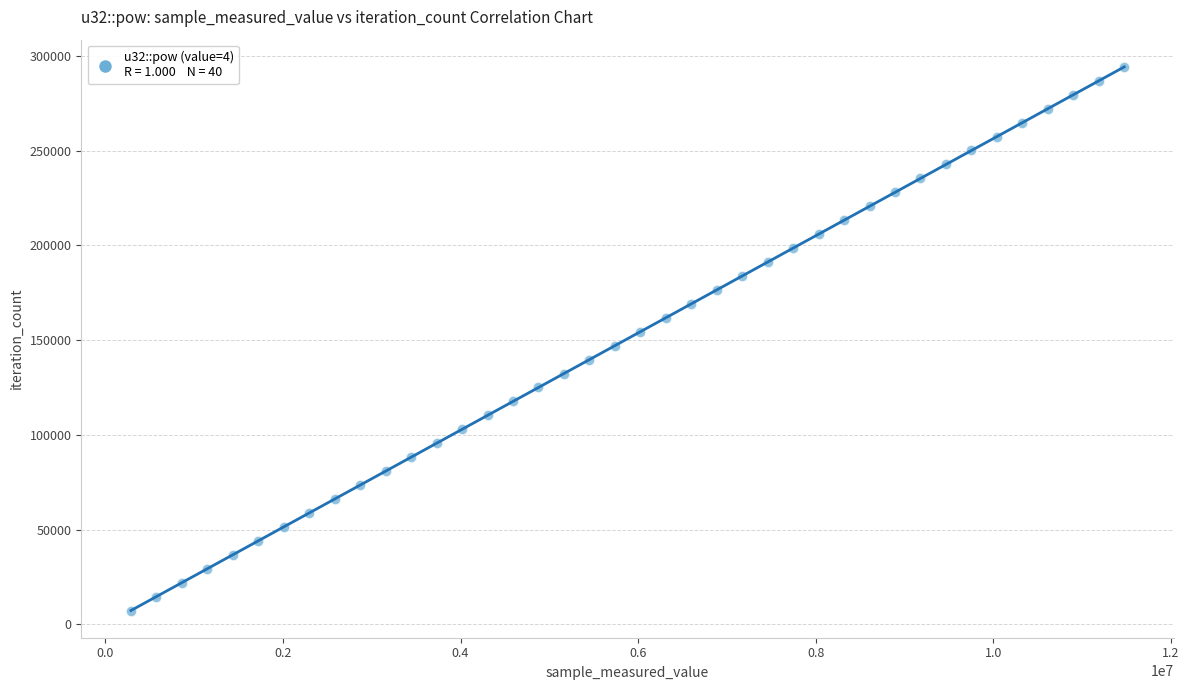

What is the range of Y values (max minus min)?

286845